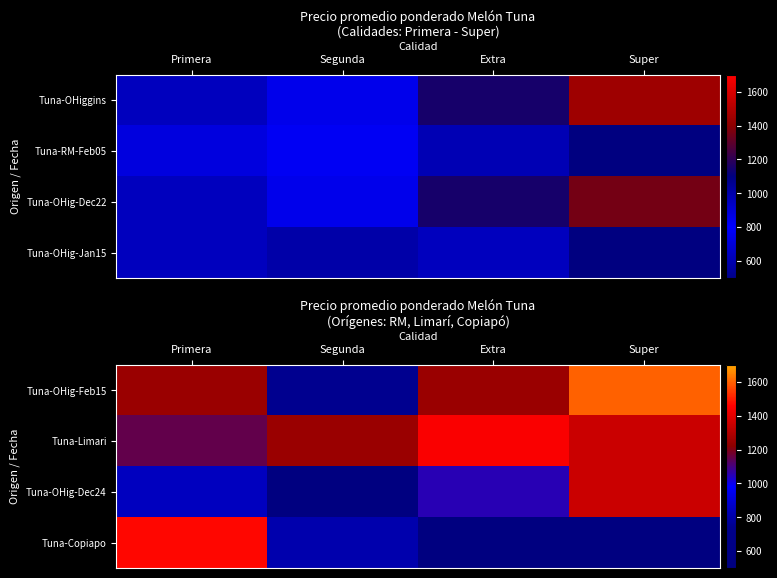

What is the maximum value shown in the chart?

1600